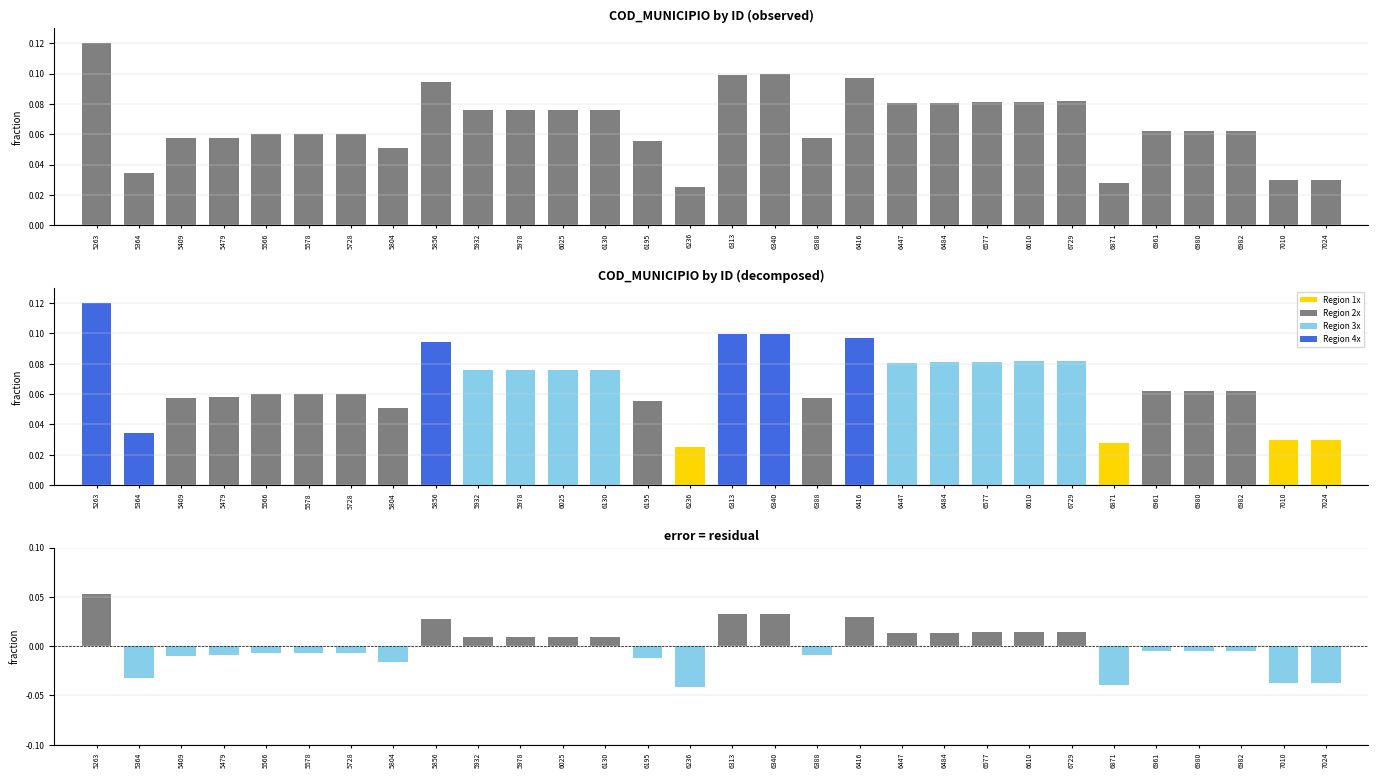

Which has a higher value, 6340 or 6195?

6340